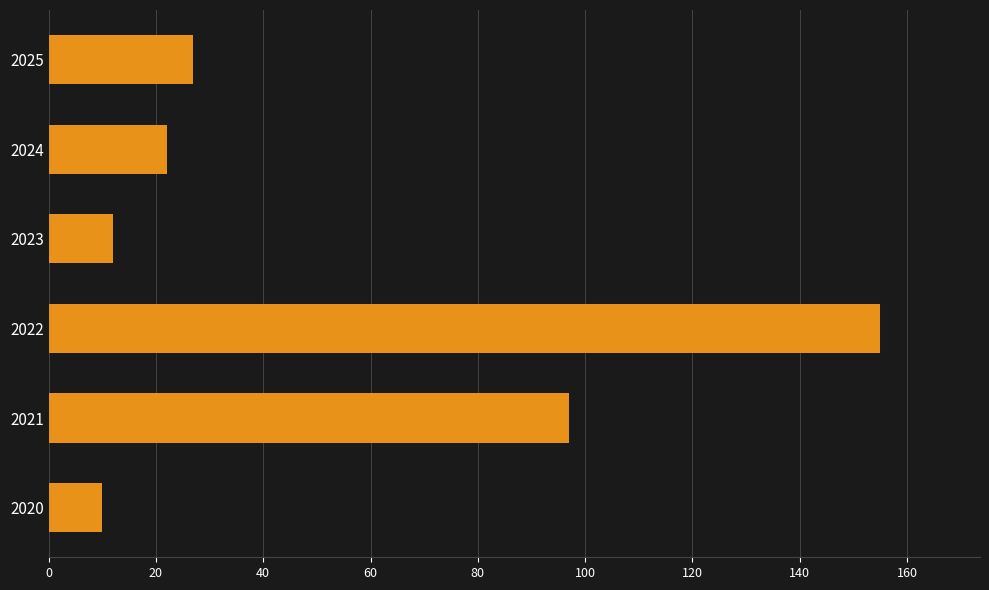

Where is the data nearest to the value 82?

2021